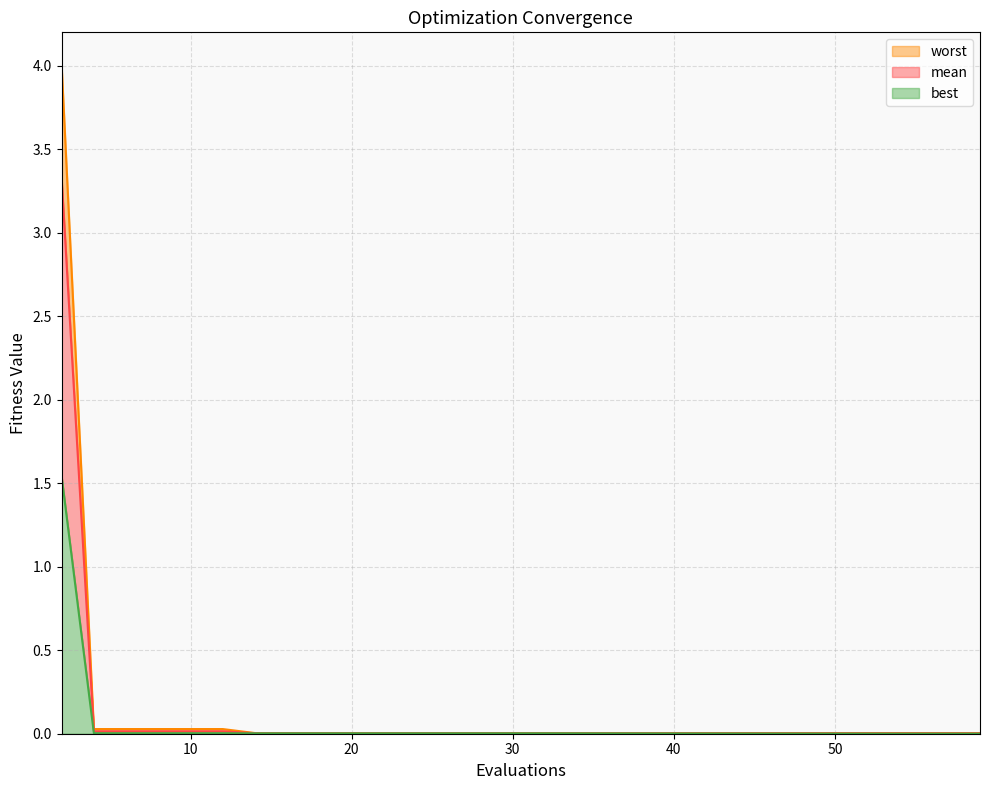

What is the average value of the mean series?

0.2